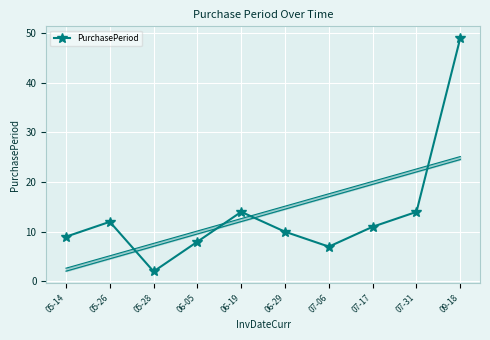

Reading left to right, extract all data points from this chart.

9	12	2	8	14	10	7	11	14	49